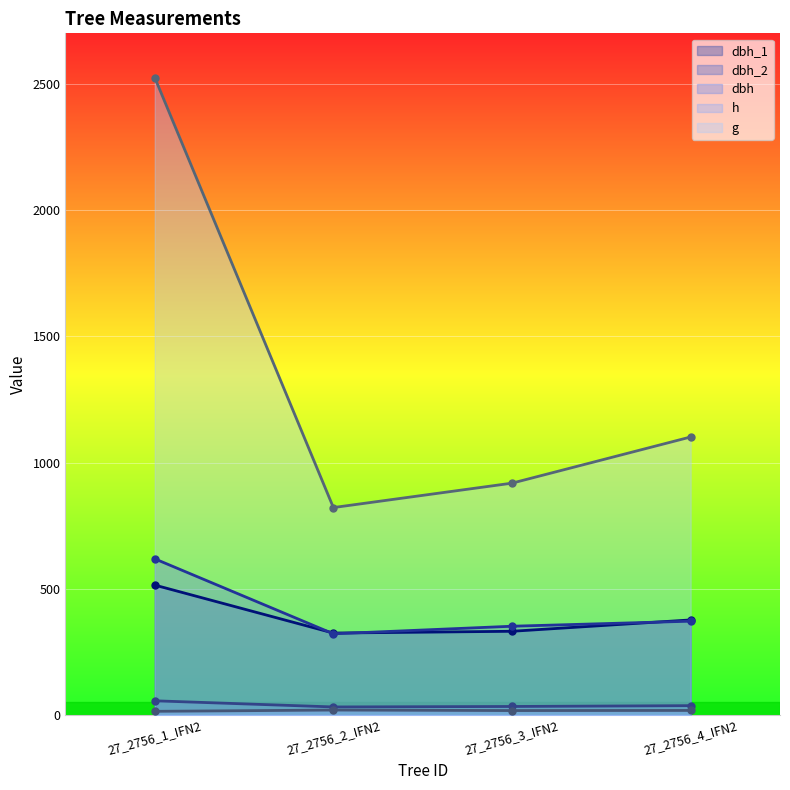

True or false: h has a value of 18.0 at 27_2756_3_IFN2.

True